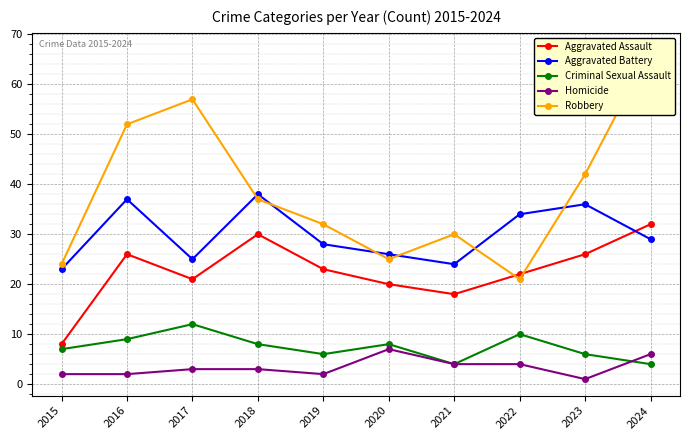

True or false: Criminal Sexual Assault has a value of 8 at 2020.

True